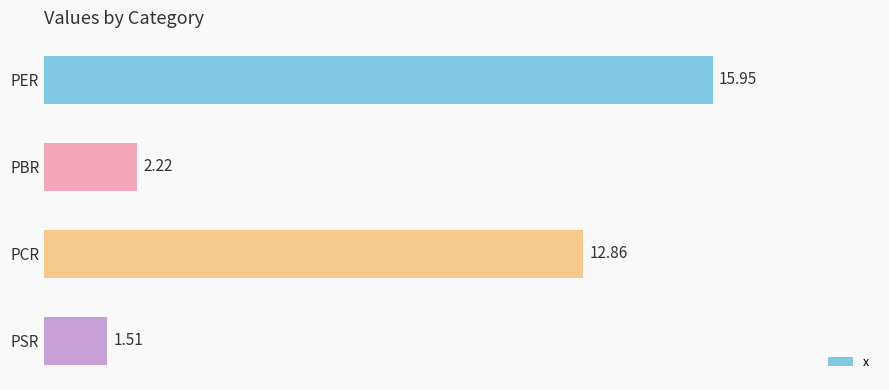

Between PBR and PSR, which is larger?

PBR